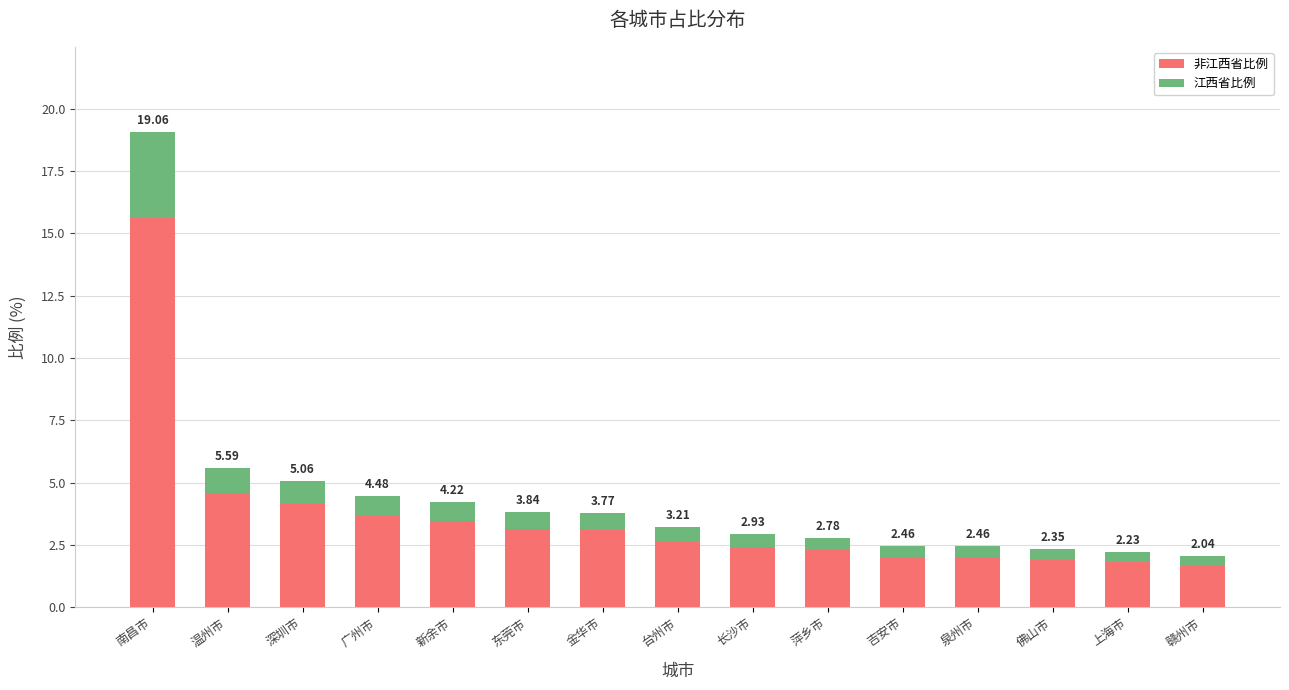

List the labels in order of 非江西省比例 value, smallest first.

赣州市, 上海市, 佛山市, 吉安市, 泉州市, 萍乡市, 长沙市, 台州市, 金华市, 东莞市, 新余市, 广州市, 深圳市, 温州市, 南昌市